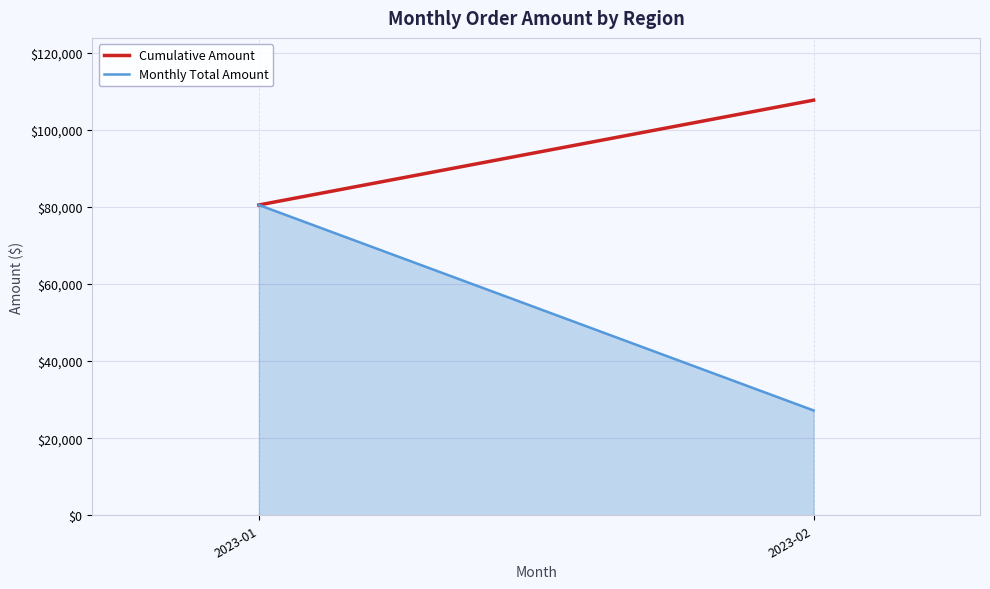

What is the maximum value shown in the chart?

80503.0